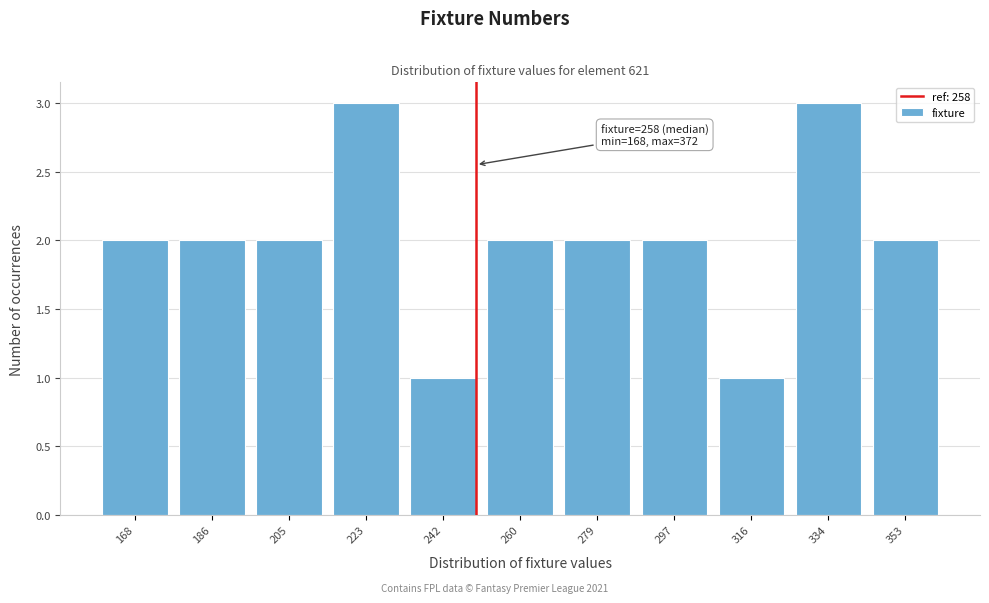

Reading left to right, list all the values displayed in this chart.

168=2	186=2	205=2	223=3	242=1	260=2	279=2	297=2	316=1	334=3	353=2